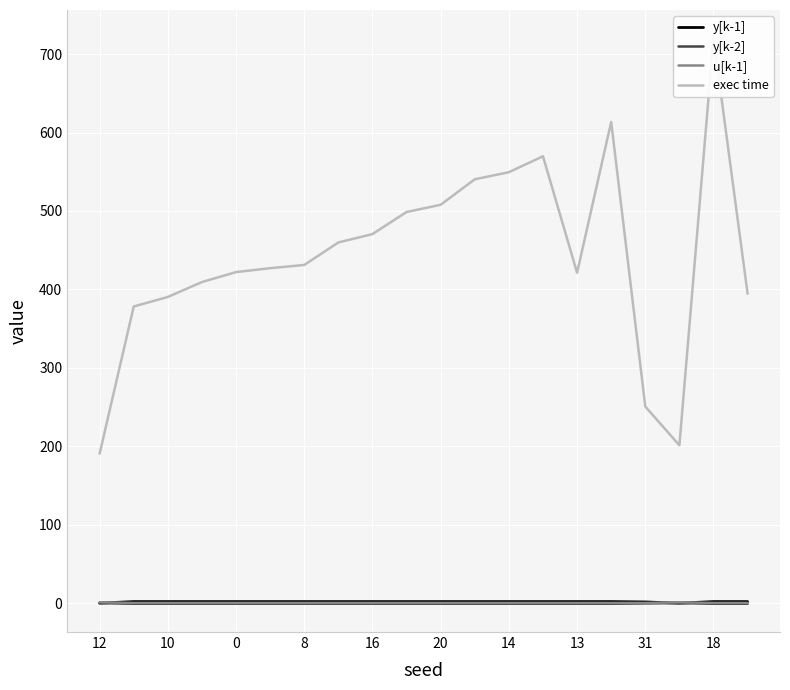

Which series has the largest range (max minus min)?

exec time